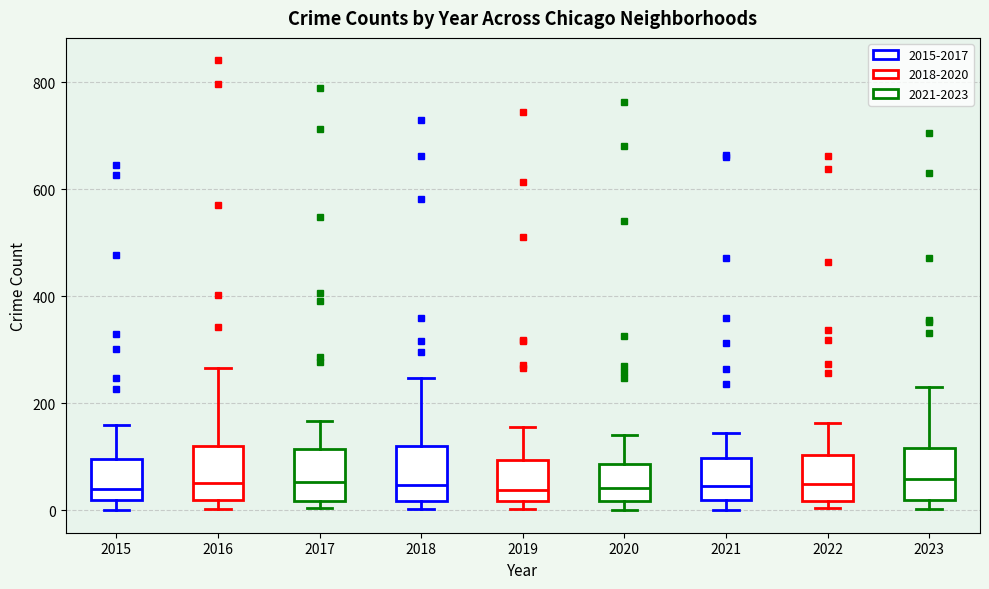

Reading left to right, transcribe this box plot: for each box, give where its median line is, the range the box spans, and where its two whiskers end, as read against the y-axis. The values are not printed on the chart, so give them approximately, as read against the axis.

2015: median 40, box 20 to 100, whiskers 0 to 160
2016: median 60, box 20 to 120, whiskers 0 to 260
2017: median 60, box 20 to 120, whiskers 0 to 160
2018: median 40, box 20 to 120, whiskers 0 to 240
2019: median 40, box 20 to 100, whiskers 0 to 160
2020: median 40, box 20 to 80, whiskers 0 to 140
2021: median 40, box 20 to 100, whiskers 0 to 140
2022: median 40, box 20 to 100, whiskers 0 to 160
2023: median 60, box 20 to 120, whiskers 0 to 240